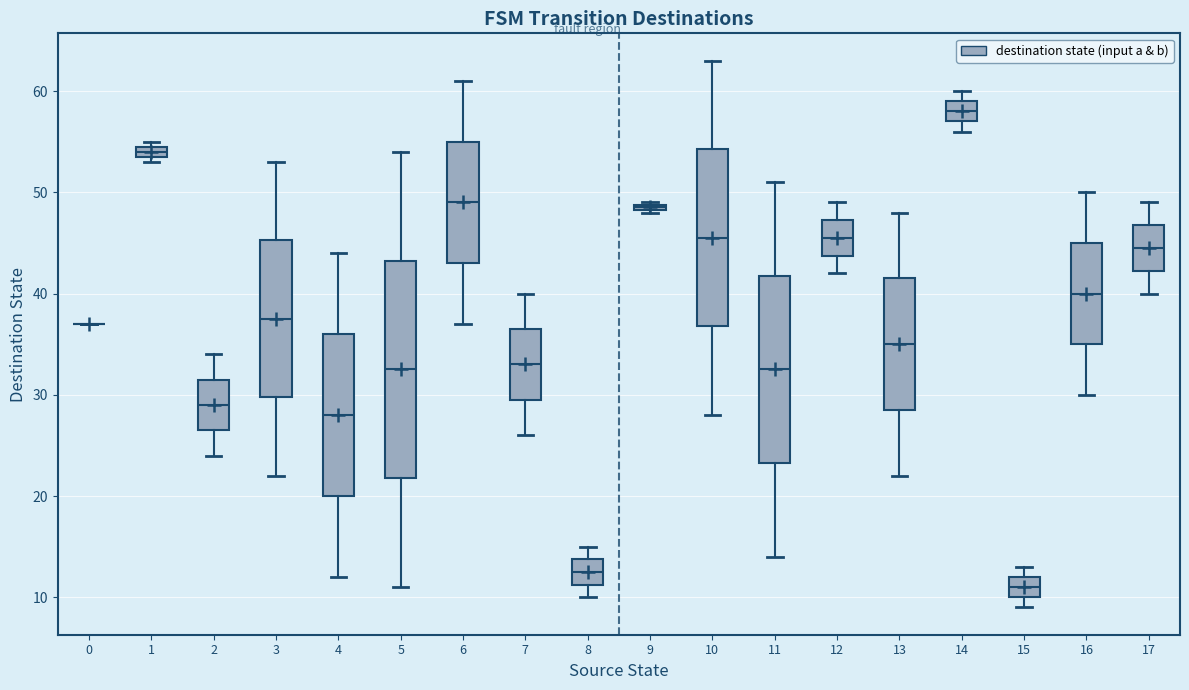

Where is the lower edge of the box at x = 6 on the y-axis? The values are not printed on the chart, so give them approximately, as read against the axis.

43